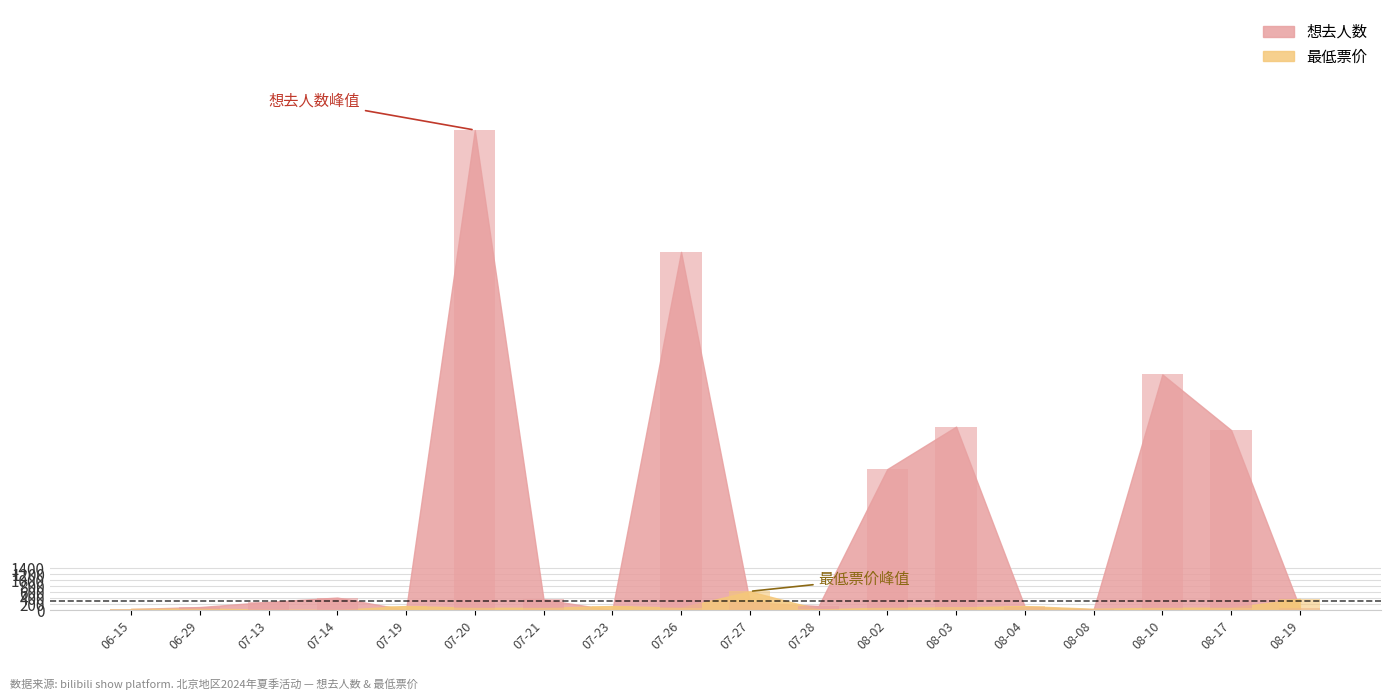

How many data points in 最低票价 are above 85?

6